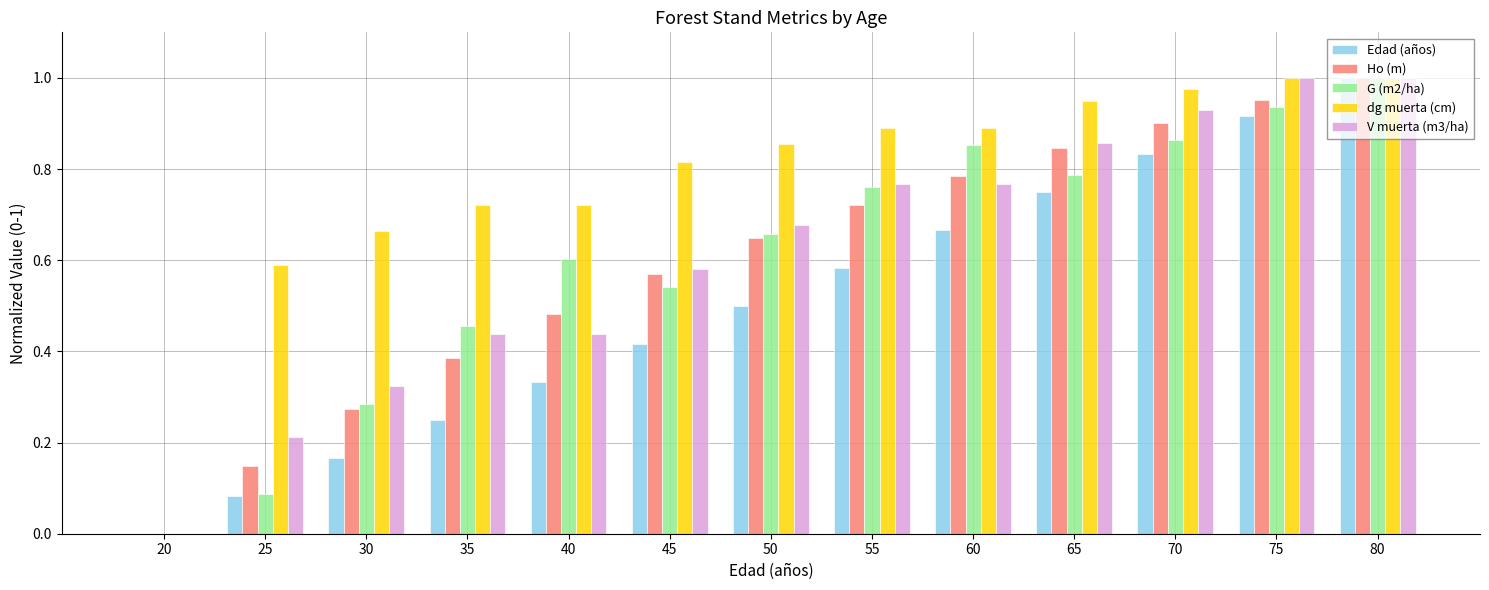

Where is dg muerta (cm) nearest to the value 0?

20